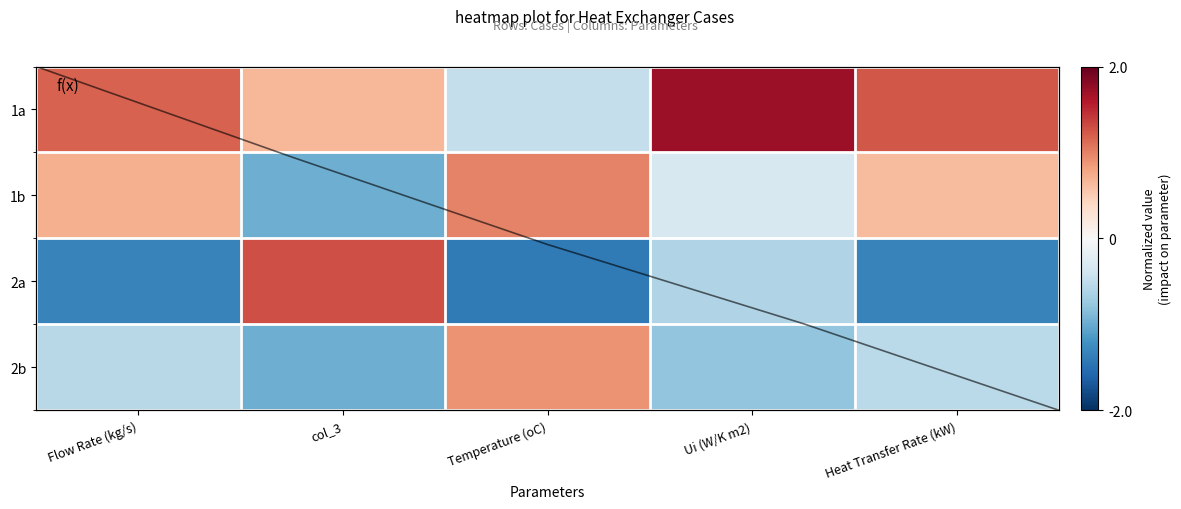

List the series in order of their overall mean, highest first.

1a, 1b, 2b, 2a